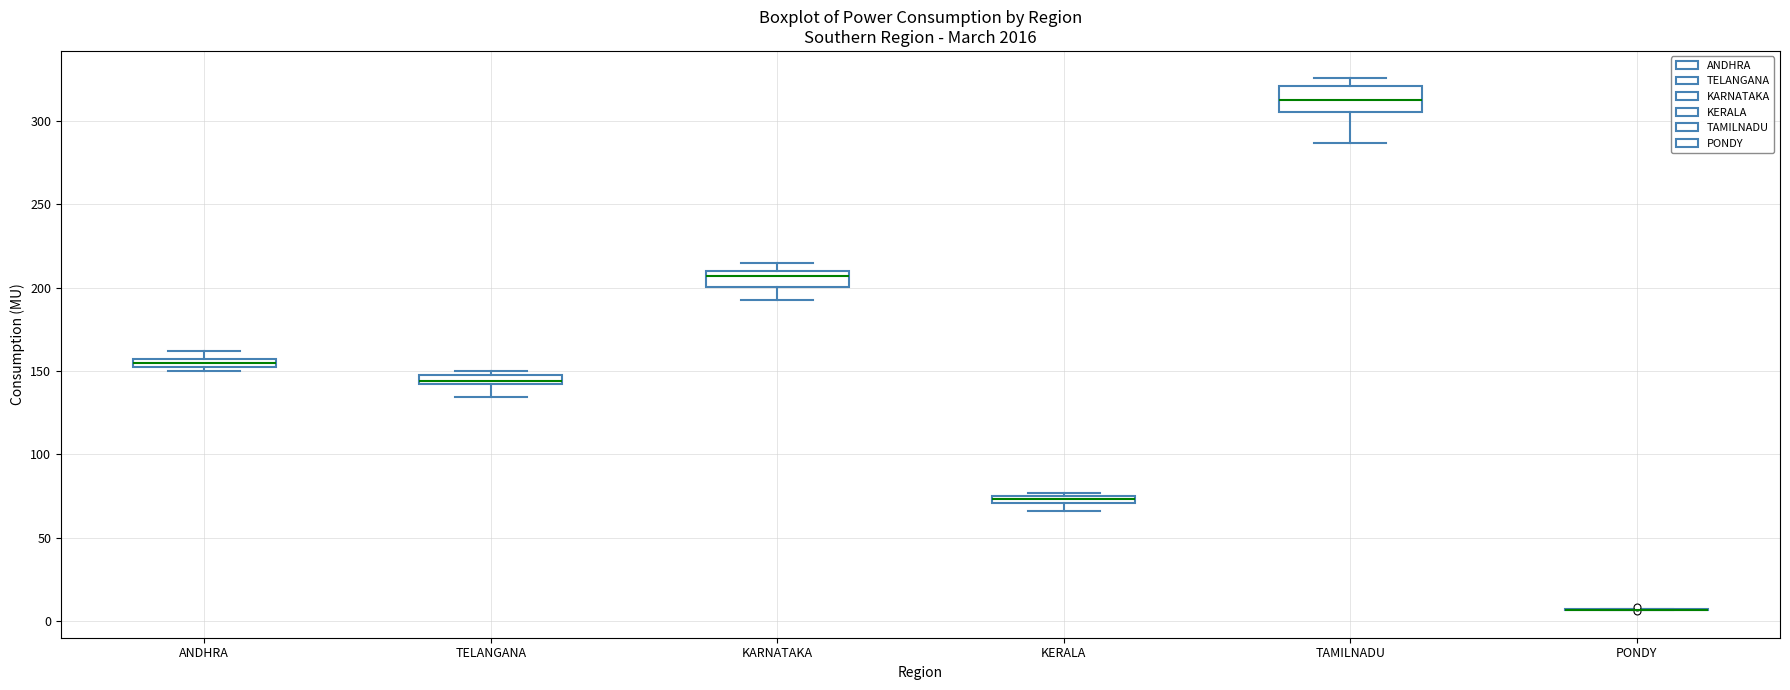

Where does the median line of the box for TAMILNADU sit on the y-axis? The values are not printed on the chart, so give them approximately, as read against the axis.

310